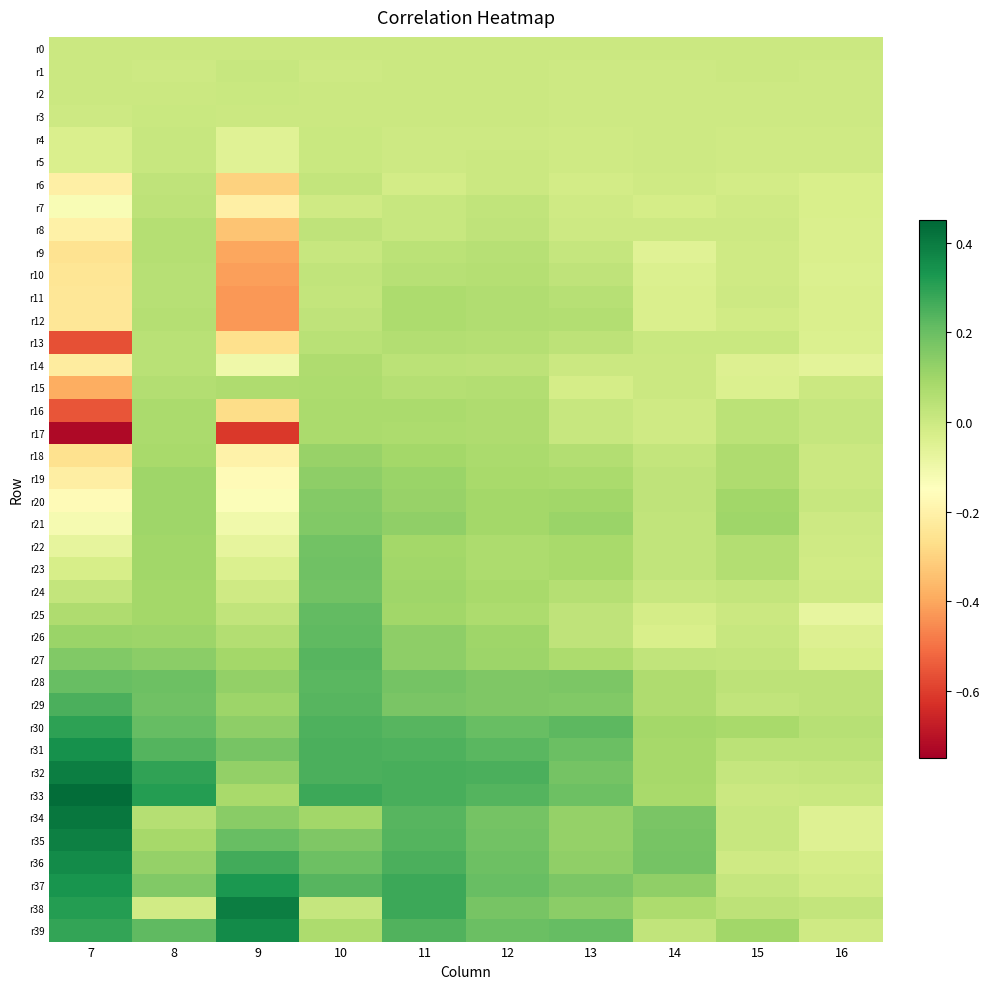

Reading right to left, list all the values displayed in this chart.

r0: 16=0.0	15=0.0	14=0.0	13=0.0	12=0.0	11=0.0	10=0.0	9=0.0	8=0.0	7=0.0
r1: 16=-0.0	15=0.0	14=-0.0	13=-0.0	12=0.0	11=0.0	10=-0.0	9=0.0	8=-0.0	7=0.0
r2: 16=-0.0	15=-0.0	14=-0.0	13=-0.0	12=0.0	11=0.0	10=0.0	9=0.0	8=0.0	7=0.0
r3: 16=-0.0	15=-0.0	14=-0.0	13=-0.0	12=0.0	11=0.0	10=0.0	9=0.0	8=0.0	7=-0.0
r4: 16=-0.0	15=-0.0	14=-0.0	13=-0.0	12=-0.0	11=-0.0	10=0.0	9=-0.1	8=0.0	7=-0.0
r5: 16=-0.0	15=-0.0	14=-0.0	13=-0.0	12=0.0	11=-0.0	10=0.0	9=-0.1	8=0.0	7=-0.0
r6: 16=-0.0	15=-0.0	14=-0.0	13=-0.0	12=0.0	11=-0.0	10=0.0	9=-0.3	8=0.0	7=-0.2
r7: 16=-0.0	15=-0.0	14=-0.0	13=-0.0	12=0.0	11=0.0	10=-0.0	9=-0.2	8=0.0	7=-0.1
r8: 16=-0.0	15=-0.0	14=-0.0	13=-0.0	12=0.0	11=0.0	10=0.0	9=-0.3	8=0.1	7=-0.2
r9: 16=-0.0	15=-0.0	14=-0.1	13=0.0	12=0.0	11=0.0	10=0.0	9=-0.4	8=0.1	7=-0.3
r10: 16=-0.0	15=-0.0	14=-0.0	13=0.0	12=0.1	11=0.1	10=0.0	9=-0.4	8=0.0	7=-0.2
r11: 16=-0.0	15=-0.0	14=-0.0	13=0.1	12=0.1	11=0.1	10=0.0	9=-0.4	8=0.1	7=-0.2
r12: 16=-0.0	15=-0.0	14=-0.0	13=0.1	12=0.1	11=0.1	10=0.0	9=-0.4	8=0.1	7=-0.2
r13: 16=-0.0	15=0.0	14=0.0	13=0.0	12=0.1	11=0.1	10=0.0	9=-0.3	8=0.0	7=-0.6
r14: 16=-0.1	15=-0.0	14=0.0	13=0.0	12=0.0	11=0.0	10=0.1	9=-0.1	8=0.0	7=-0.2
r15: 16=0.0	15=-0.0	14=0.0	13=-0.0	12=0.1	11=0.1	10=0.1	9=0.1	8=0.1	7=-0.4
r16: 16=0.0	15=0.0	14=-0.0	13=0.0	12=0.1	11=0.1	10=0.1	9=-0.3	8=0.1	7=-0.6
r17: 16=0.0	15=0.0	14=-0.0	13=0.0	12=0.1	11=0.1	10=0.1	9=-0.6	8=0.1	7=-0.7
r18: 16=0.0	15=0.1	14=0.0	13=0.1	12=0.1	11=0.1	10=0.1	9=-0.2	8=0.1	7=-0.3
r19: 16=0.0	15=0.1	14=0.0	13=0.1	12=0.1	11=0.1	10=0.1	9=-0.2	8=0.1	7=-0.2
r20: 16=0.0	15=0.1	14=0.0	13=0.1	12=0.1	11=0.1	10=0.2	9=-0.1	8=0.1	7=-0.2
r21: 16=-0.0	15=0.1	14=0.0	13=0.1	12=0.1	11=0.1	10=0.2	9=-0.1	8=0.1	7=-0.1
r22: 16=-0.0	15=0.1	14=0.0	13=0.1	12=0.1	11=0.1	10=0.2	9=-0.1	8=0.1	7=-0.1
r23: 16=-0.0	15=0.1	14=0.0	13=0.1	12=0.1	11=0.1	10=0.2	9=-0.0	8=0.1	7=-0.0
r24: 16=-0.0	15=0.0	14=0.0	13=0.1	12=0.1	11=0.1	10=0.2	9=-0.0	8=0.1	7=0.0
r25: 16=-0.1	15=0.0	14=-0.0	13=0.0	12=0.1	11=0.1	10=0.2	9=0.0	8=0.1	7=0.1
r26: 16=-0.0	15=0.0	14=-0.0	13=0.0	12=0.1	11=0.1	10=0.2	9=0.1	8=0.1	7=0.1
r27: 16=-0.0	15=0.0	14=0.0	13=0.1	12=0.1	11=0.1	10=0.2	9=0.1	8=0.1	7=0.2
r28: 16=0.0	15=0.0	14=0.1	13=0.2	12=0.2	11=0.2	10=0.2	9=0.1	8=0.2	7=0.2
r29: 16=0.0	15=0.0	14=0.1	13=0.2	12=0.2	11=0.2	10=0.2	9=0.1	8=0.2	7=0.3
r30: 16=0.1	15=0.1	14=0.1	13=0.2	12=0.2	11=0.2	10=0.2	9=0.1	8=0.2	7=0.3
r31: 16=0.0	15=0.0	14=0.1	13=0.2	12=0.2	11=0.2	10=0.3	9=0.2	8=0.2	7=0.3
r32: 16=0.0	15=0.0	14=0.1	13=0.2	12=0.2	11=0.3	10=0.3	9=0.1	8=0.3	7=0.4
r33: 16=0.0	15=0.0	14=0.1	13=0.2	12=0.2	11=0.3	10=0.3	9=0.1	8=0.3	7=0.4
r34: 16=-0.0	15=0.0	14=0.2	13=0.1	12=0.2	11=0.2	10=0.1	9=0.1	8=0.1	7=0.4
r35: 16=-0.0	15=0.0	14=0.2	13=0.1	12=0.2	11=0.2	10=0.2	9=0.2	8=0.1	7=0.4
r36: 16=-0.0	15=-0.0	14=0.2	13=0.1	12=0.2	11=0.2	10=0.2	9=0.3	8=0.1	7=0.4
r37: 16=-0.0	15=0.0	14=0.1	13=0.2	12=0.2	11=0.3	10=0.2	9=0.3	8=0.2	7=0.3
r38: 16=0.0	15=0.0	14=0.1	13=0.1	12=0.2	11=0.3	10=0.0	9=0.4	8=-0.0	7=0.3
r39: 16=-0.0	15=0.1	14=0.0	13=0.2	12=0.2	11=0.2	10=0.1	9=0.4	8=0.2	7=0.3